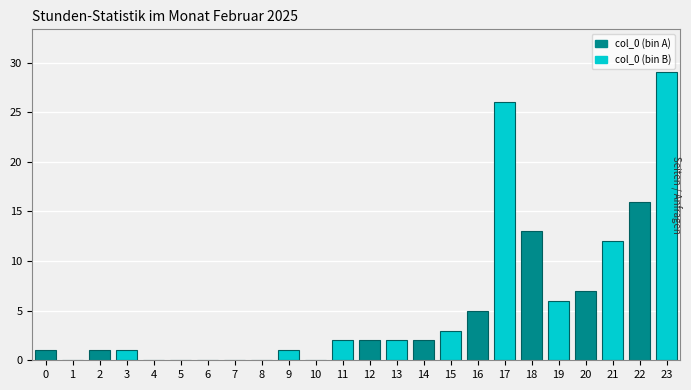

Reading left to right, extract all data points from this chart.

0=1	1=0	2=1	3=1	4=0	5=0	6=0	7=0	8=0	9=1	10=0	11=2	12=2	13=2	14=2	15=3	16=5	17=26	18=13	19=6	20=7	21=12	22=16	23=29